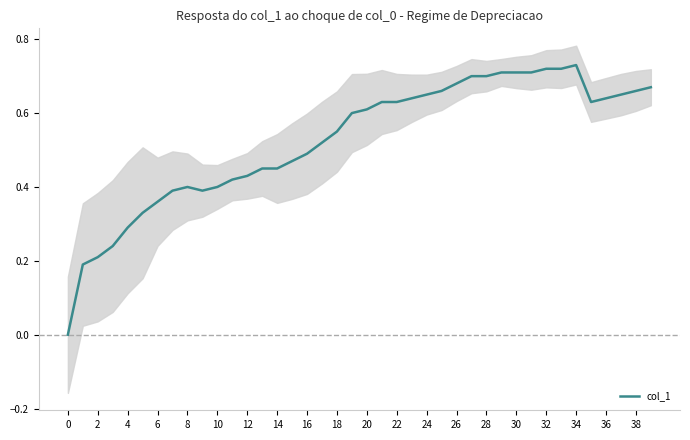

The value of col_1 at 6 is 0.5. True or false?

False